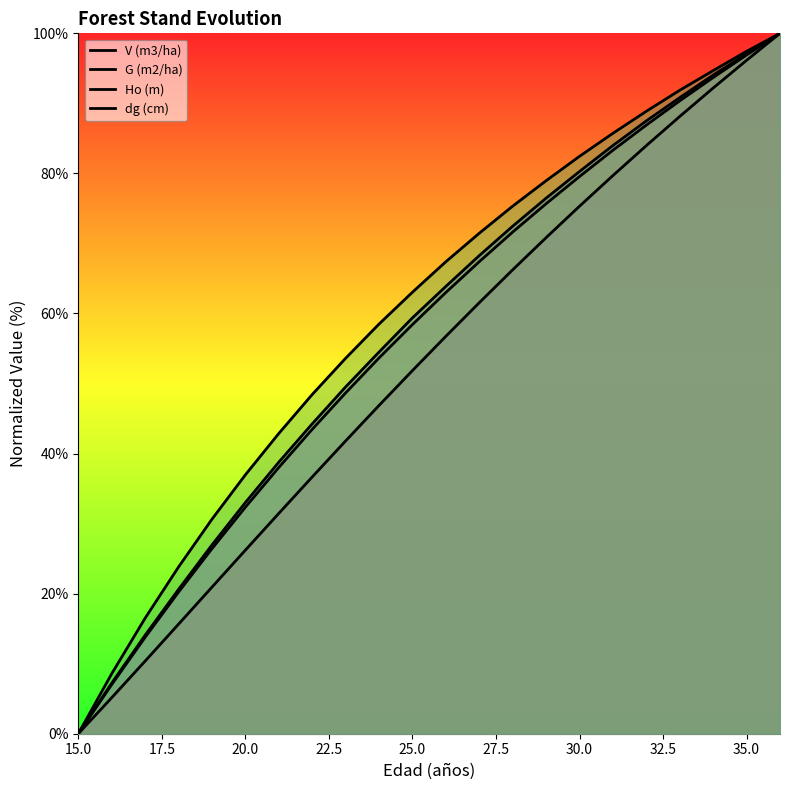

What is the average value of the Ho (m) series?

57.4